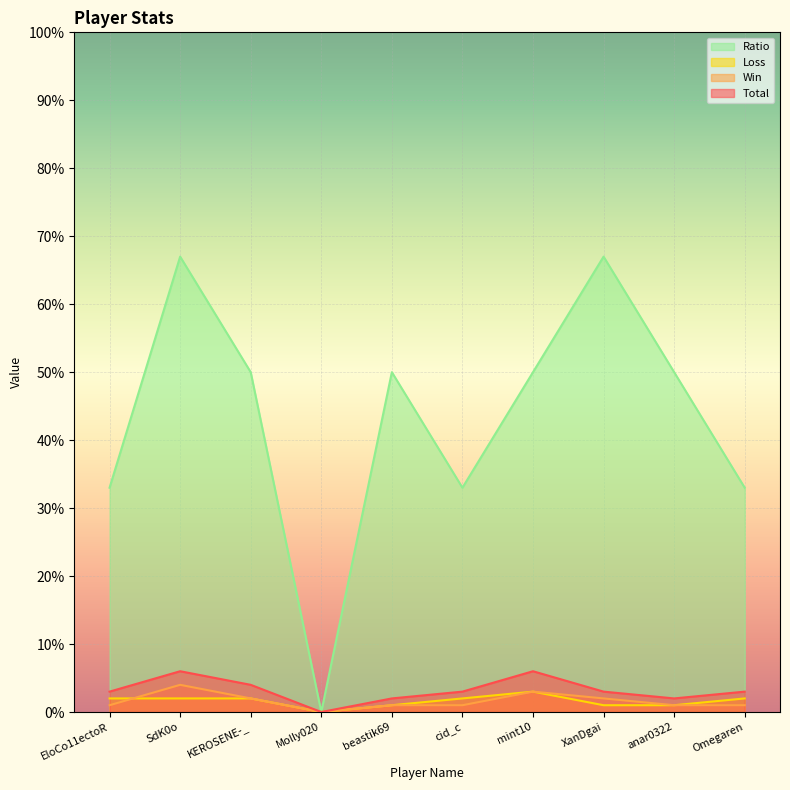

What is the difference between the maximum and minimum values in the Loss series?

3